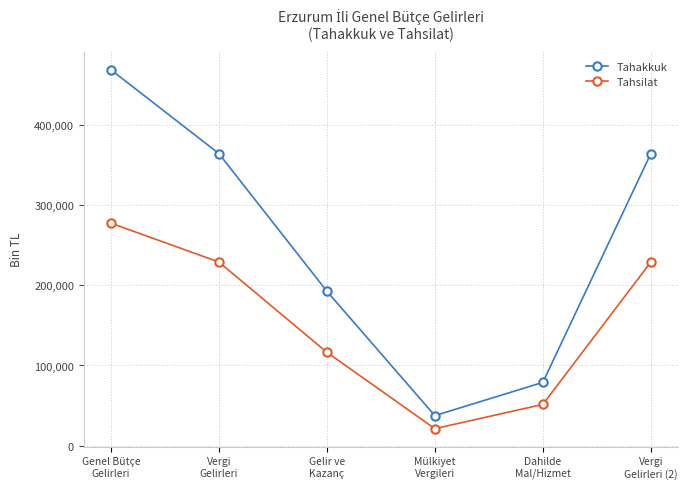

Where is Tahsilat nearest to the value 149353?

Gelir ve
Kazanç